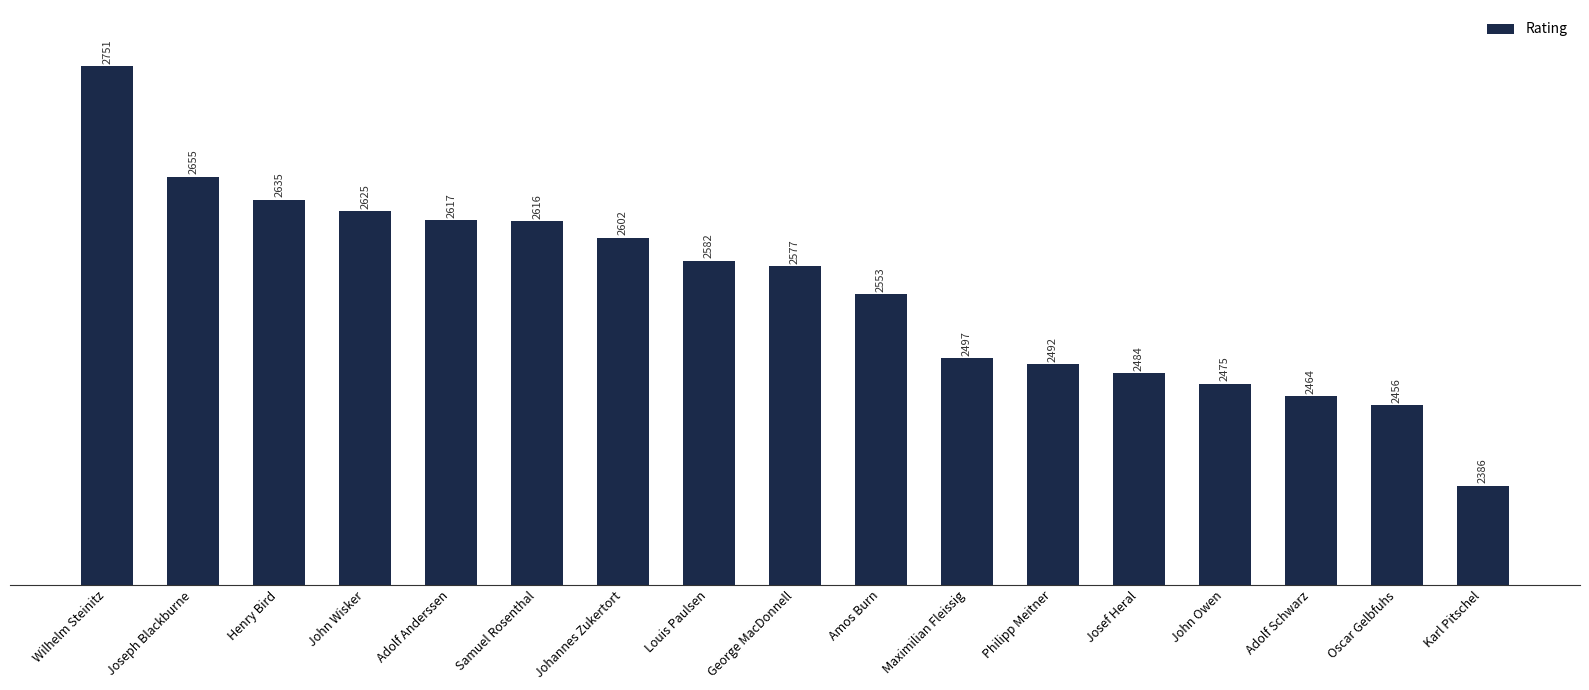

Rank the categories by value from highest to lowest.

Wilhelm Steinitz, Joseph Blackburne, Henry Bird, John Wisker, Adolf Anderssen, Samuel Rosenthal, Johannes Zukertort, Louis Paulsen, George MacDonnell, Amos Burn, Maximilian Fleissig, Philipp Meitner, Josef Heral, John Owen, Adolf Schwarz, Oscar Gelbfuhs, Karl Pitschel